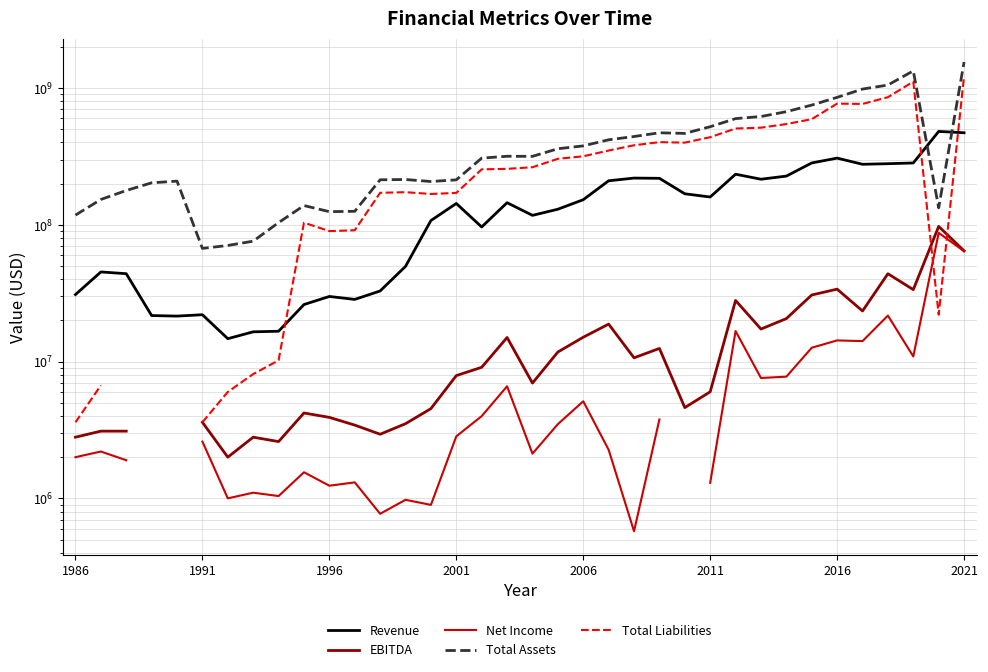

What is the minimum value shown in the chart?

574853.0